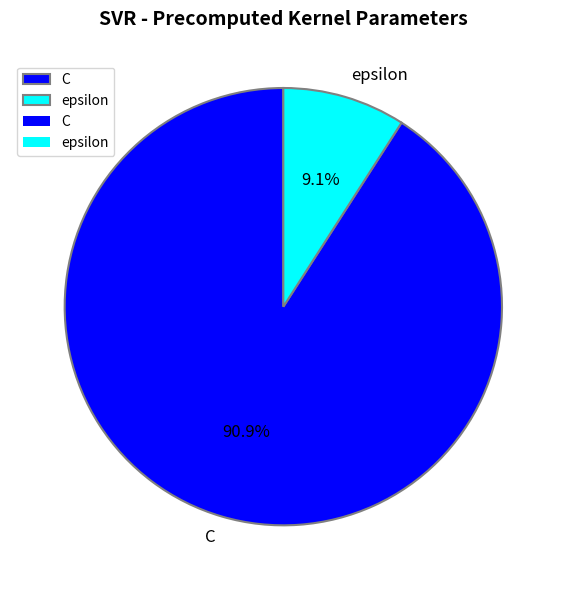

The epsilon slice represents 9% of the pie. True or false?

True